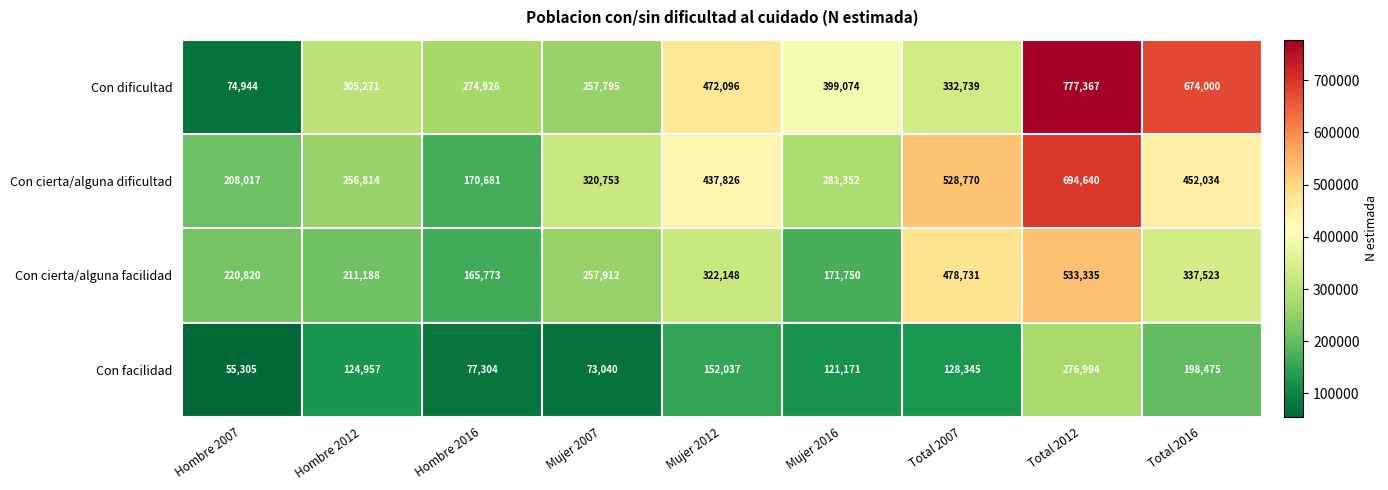

Read the Con facilidad value at Total 2007.

128345